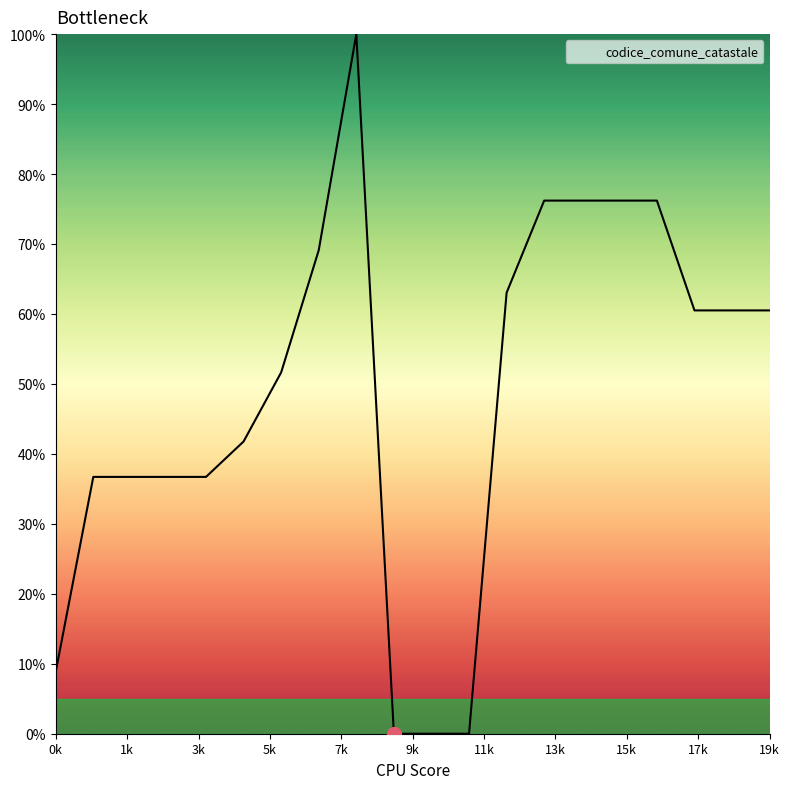

What is the average value?

48.4